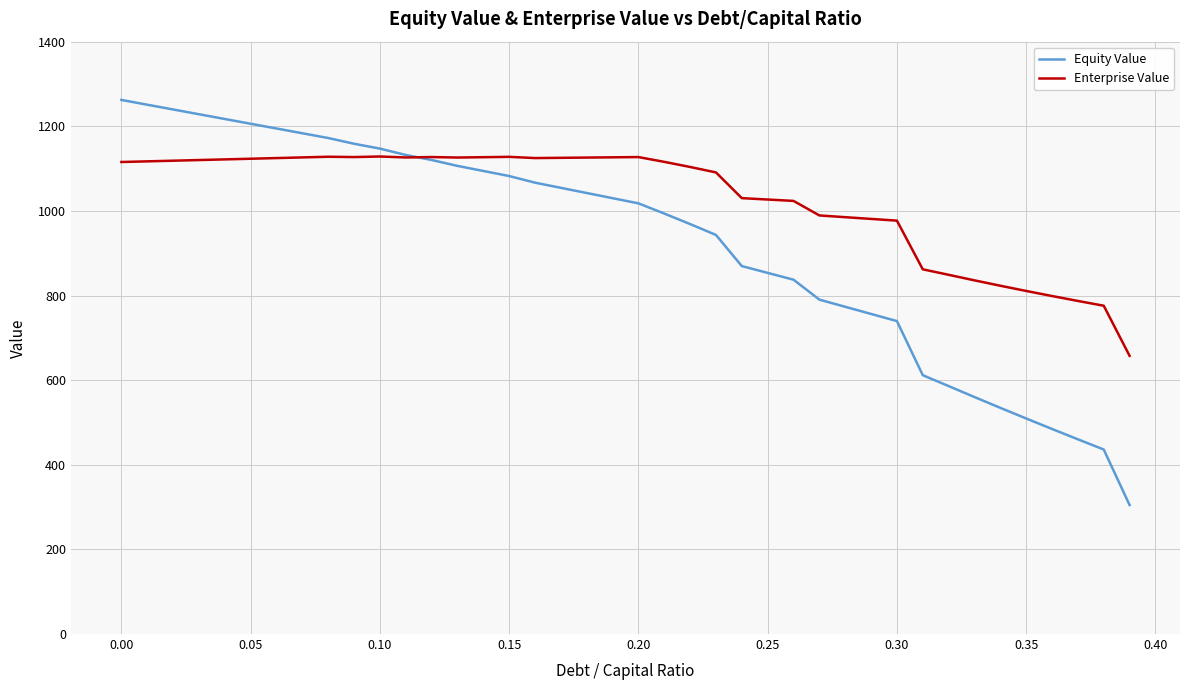

What are all the series names shown in the legend?

Equity Value, Enterprise Value